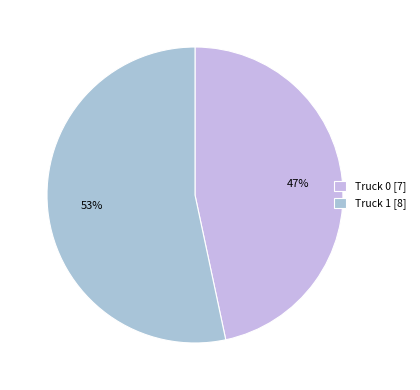

To the nearest percent, what portion does Truck 0 represent?

47%